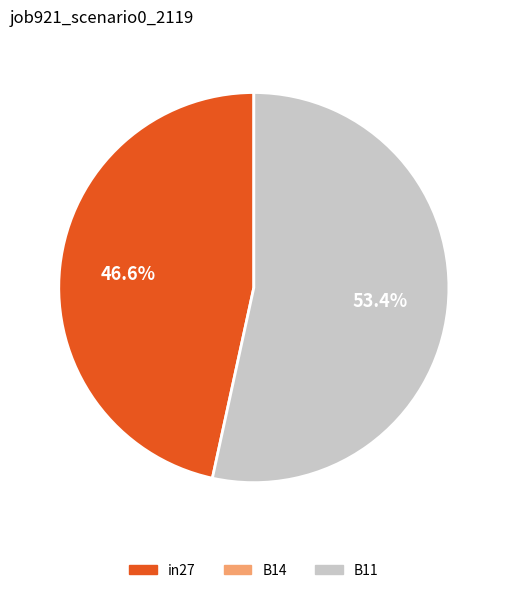

Is there a majority slice in this chart?

Yes